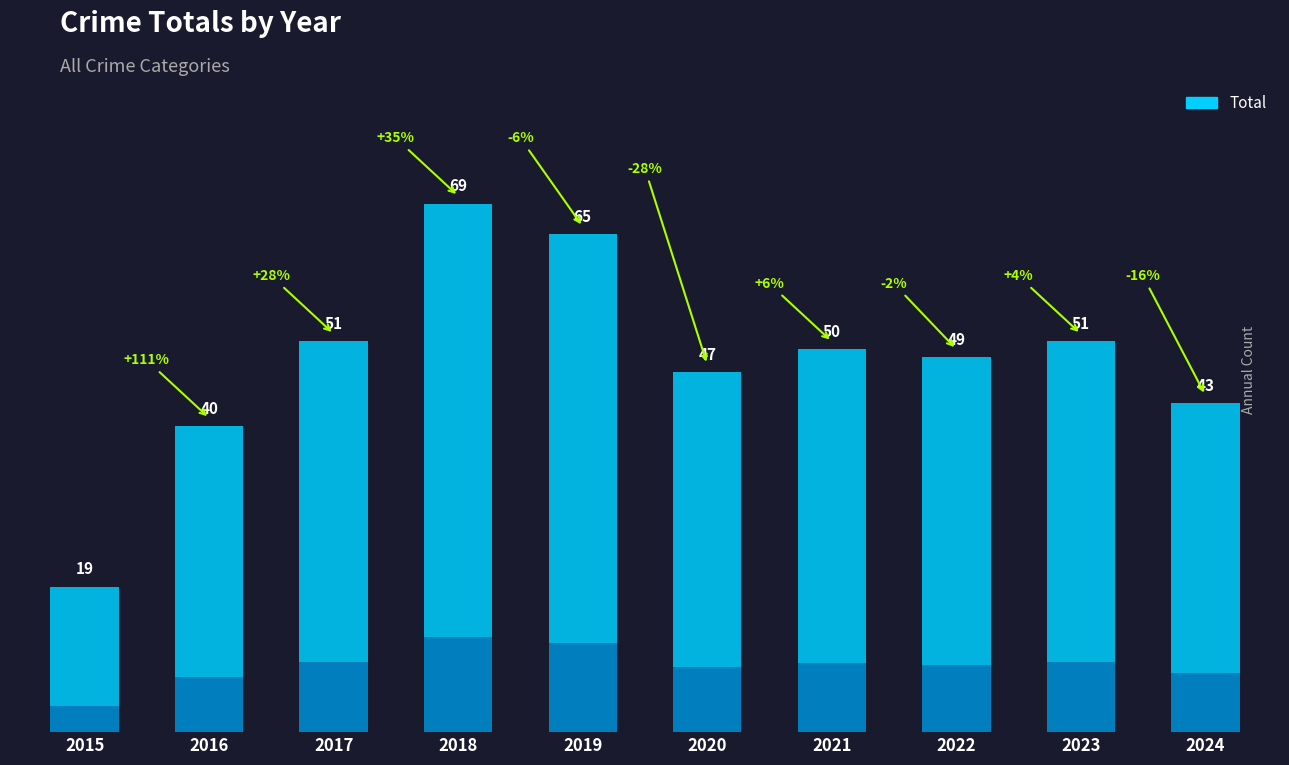

What is the minimum value shown in the chart?

19